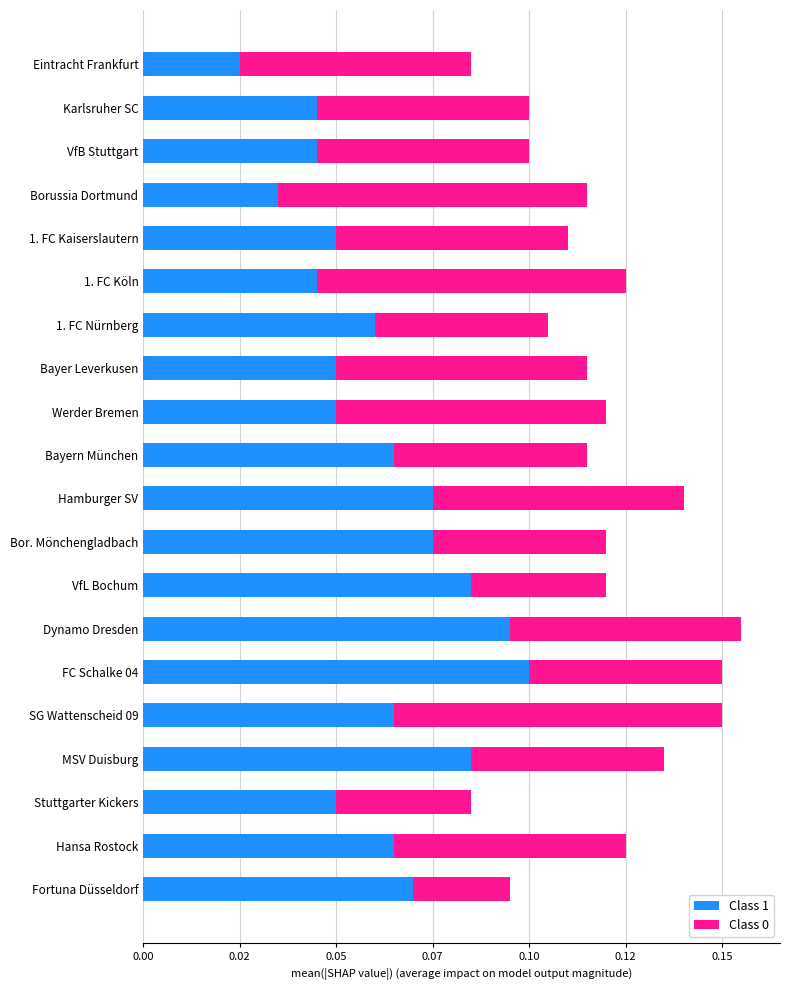

What are all the series names shown in the legend?

Class 1, Class 0